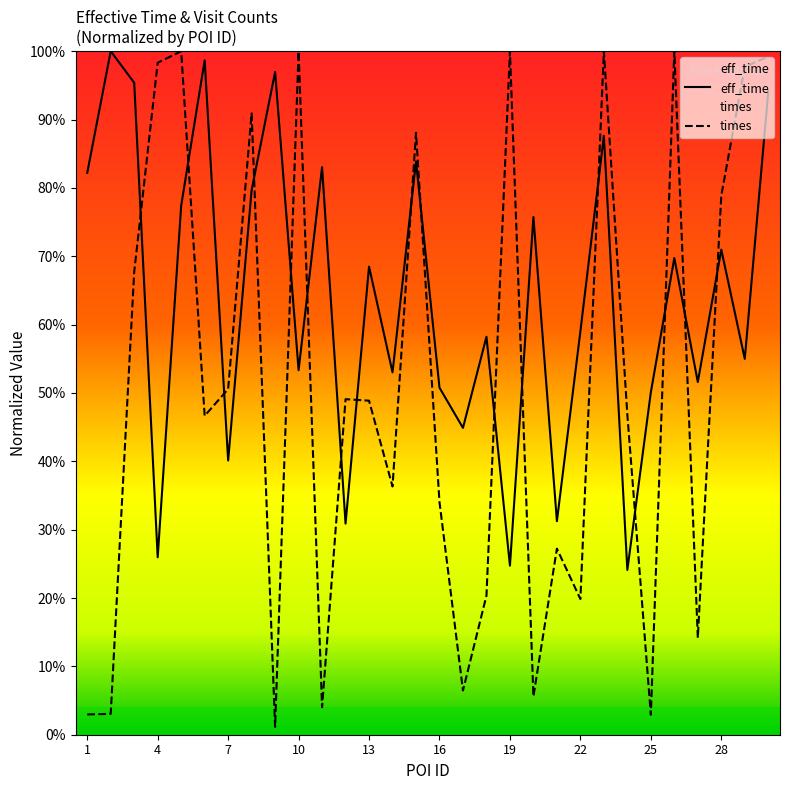

At which category is the sum across all series the highest?

30